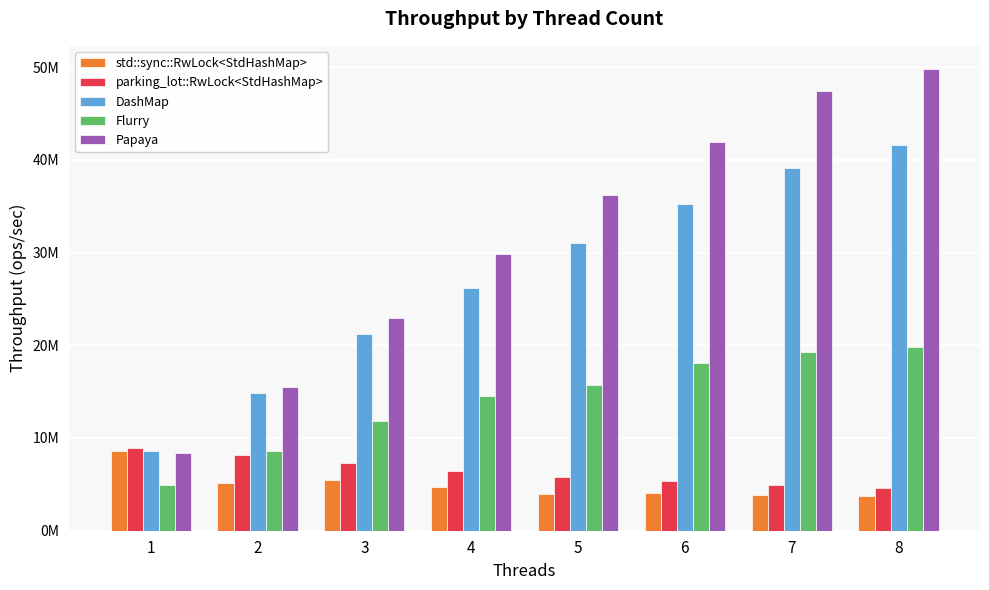

Are the bars grouped side by side (vs. stacked)?

Yes